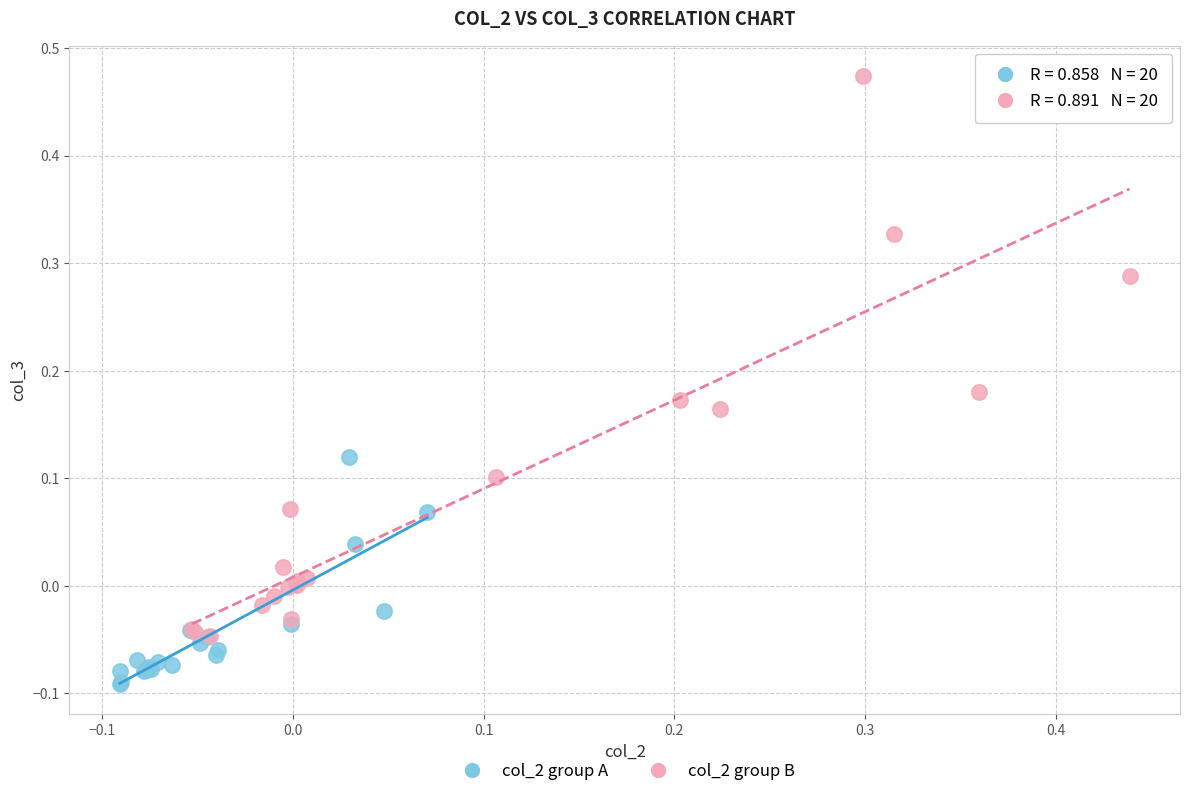

Which series has the widest spread of Y values?

col_2 group B